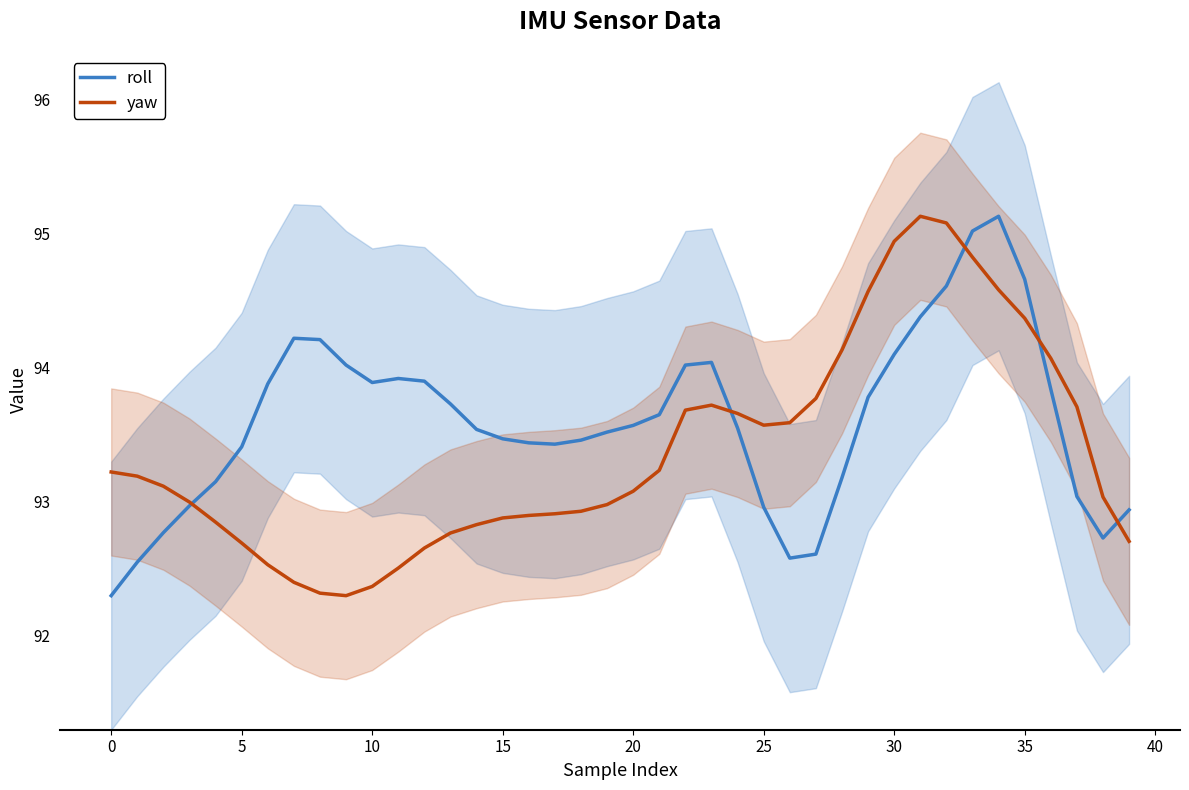

Is the value of yaw at 10 greater than the value of roll at 5?

No